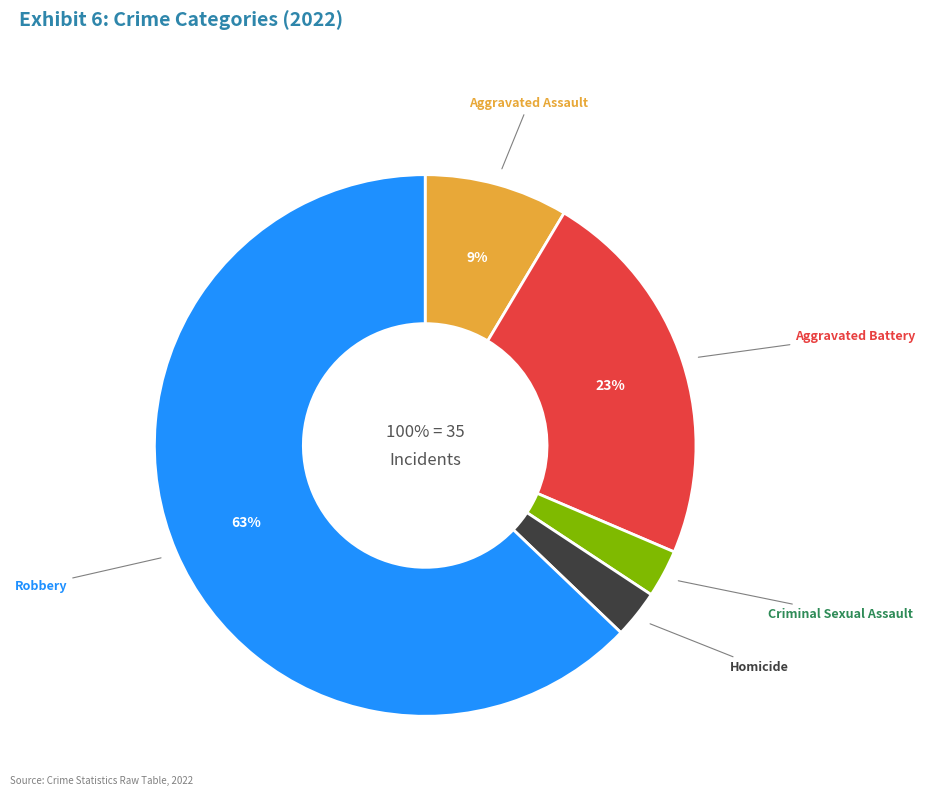

What is the change in value from Aggravated Assault to Robbery?

+19